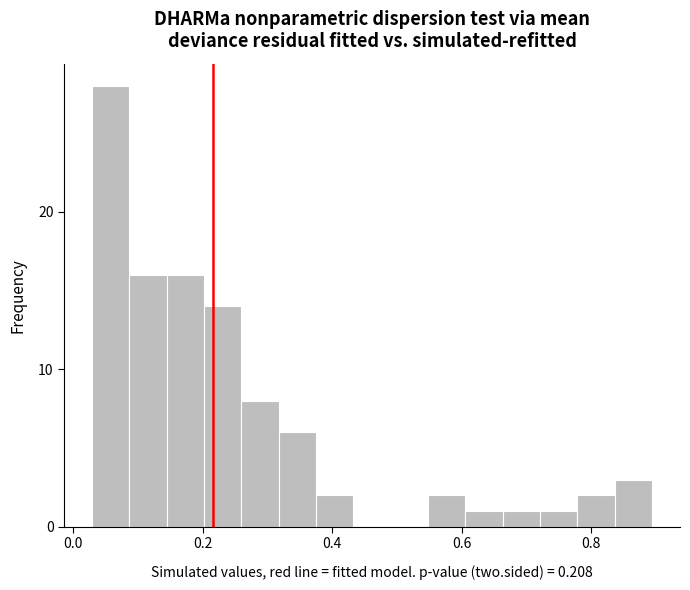

Around what value on the x-axis is the tallest bar? Give the approximate position of its centre, as read against the axis.

0.06